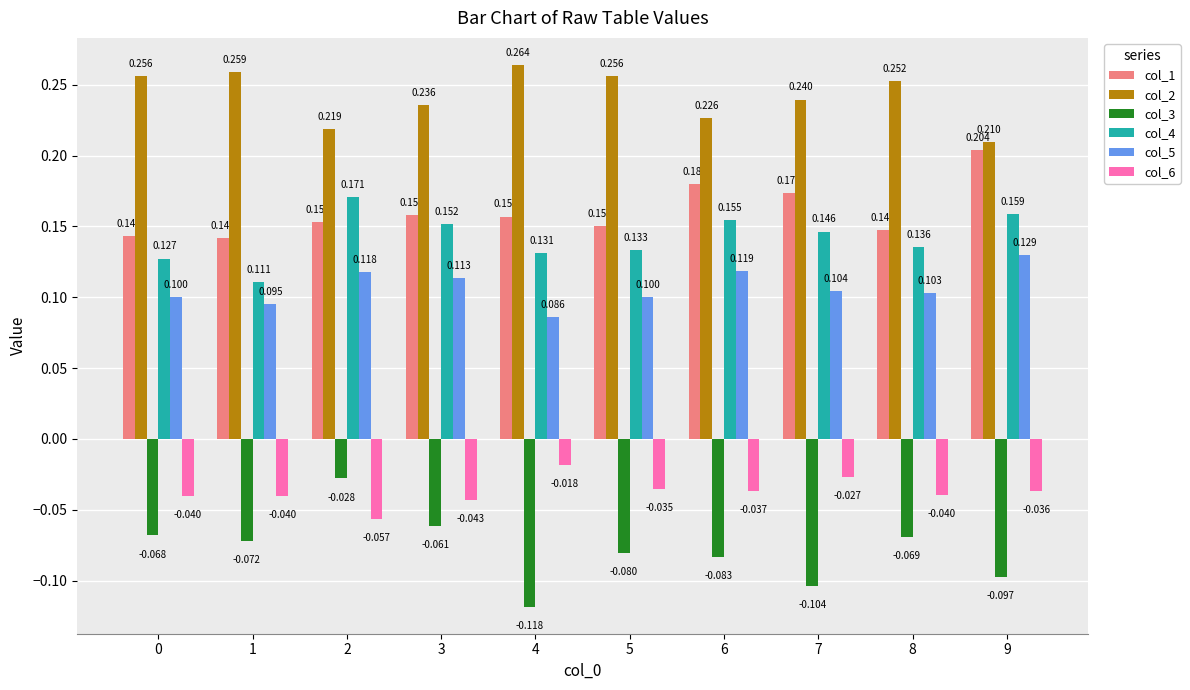

What are all the series names shown in the legend?

col_1, col_2, col_3, col_4, col_5, col_6